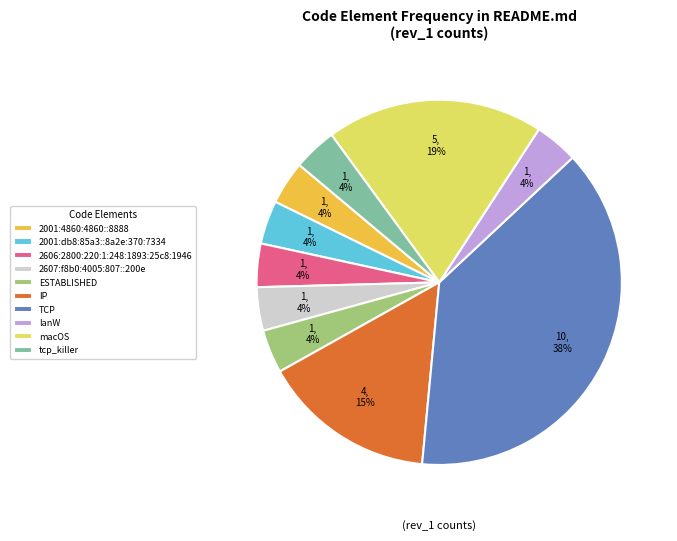

To the nearest percent, what portion does 2001:db8:85a3::8a2e:370:7334 represent?

4%